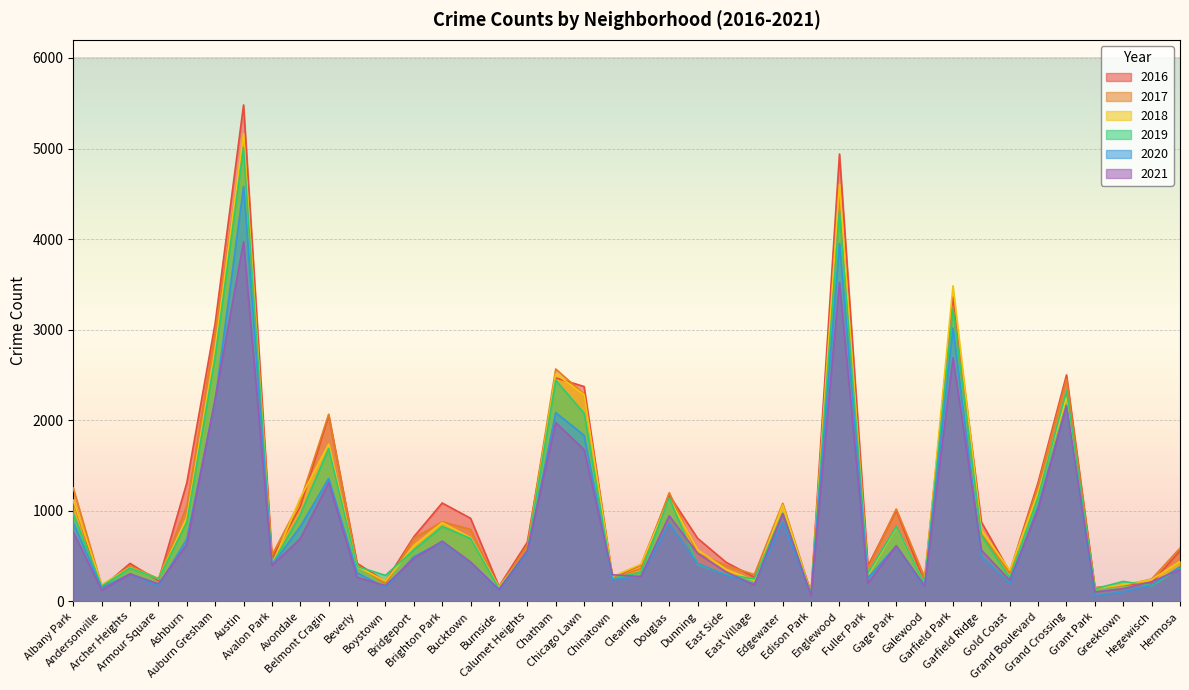

Which has a higher value, Armour Square or Greektown?

Armour Square